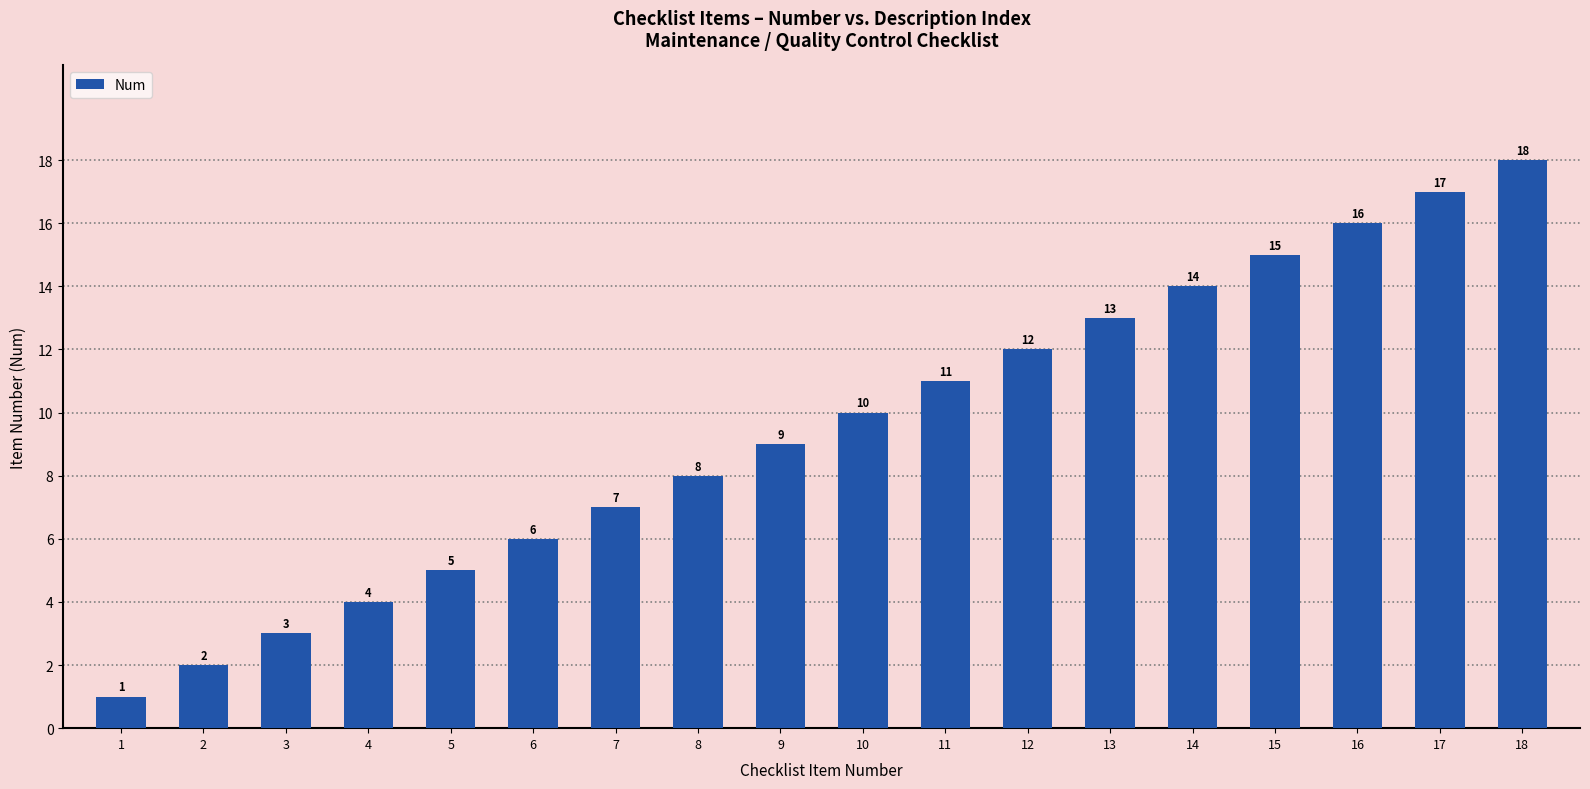

Between 2 and 16, which is larger?

16